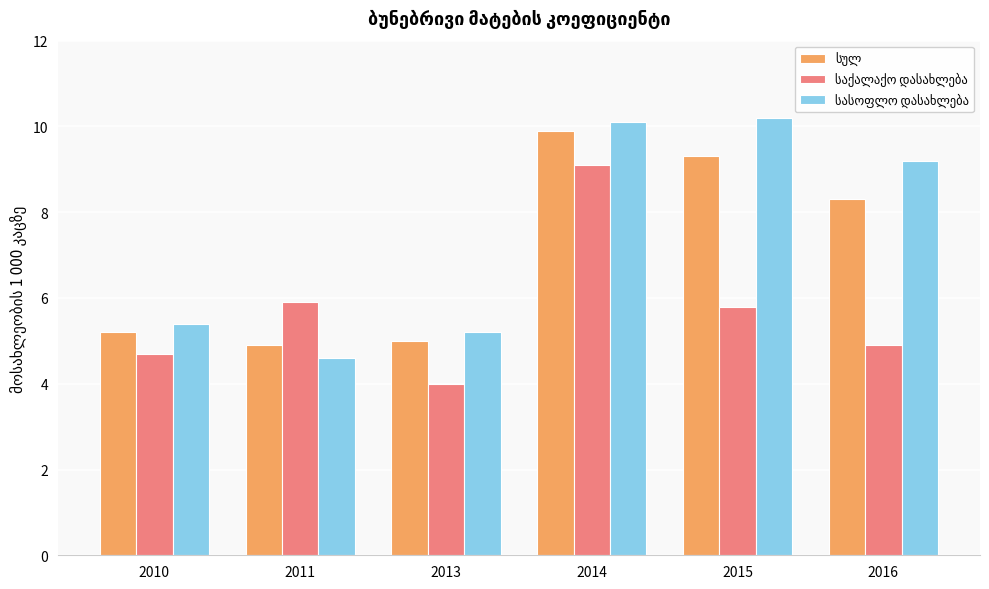

How many categories are shown in the chart?

6